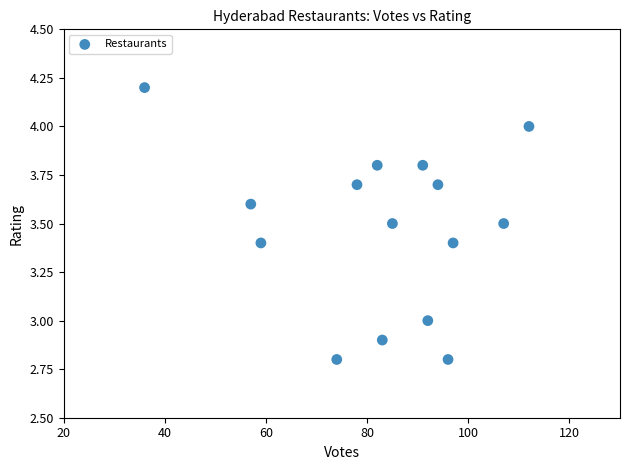

What is the range of Y values (max minus min)?

1.4